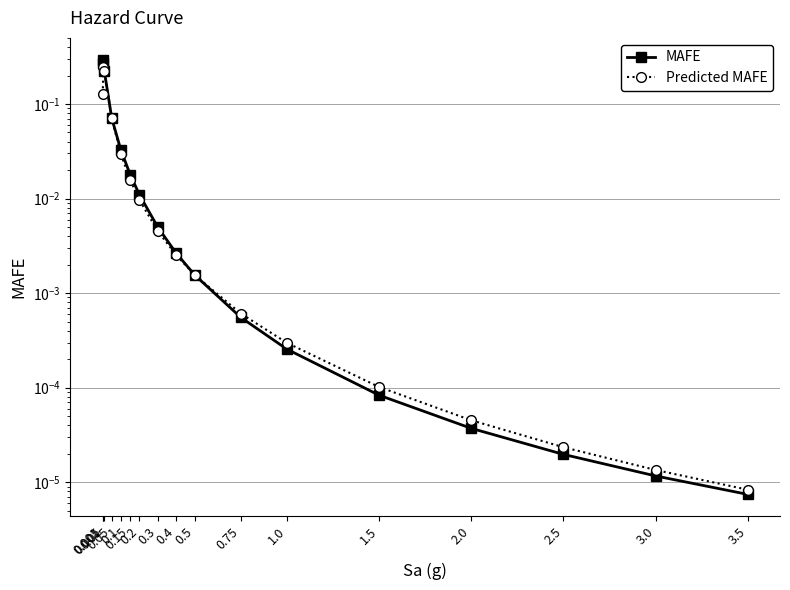

Count the number of categories in the chart.

17